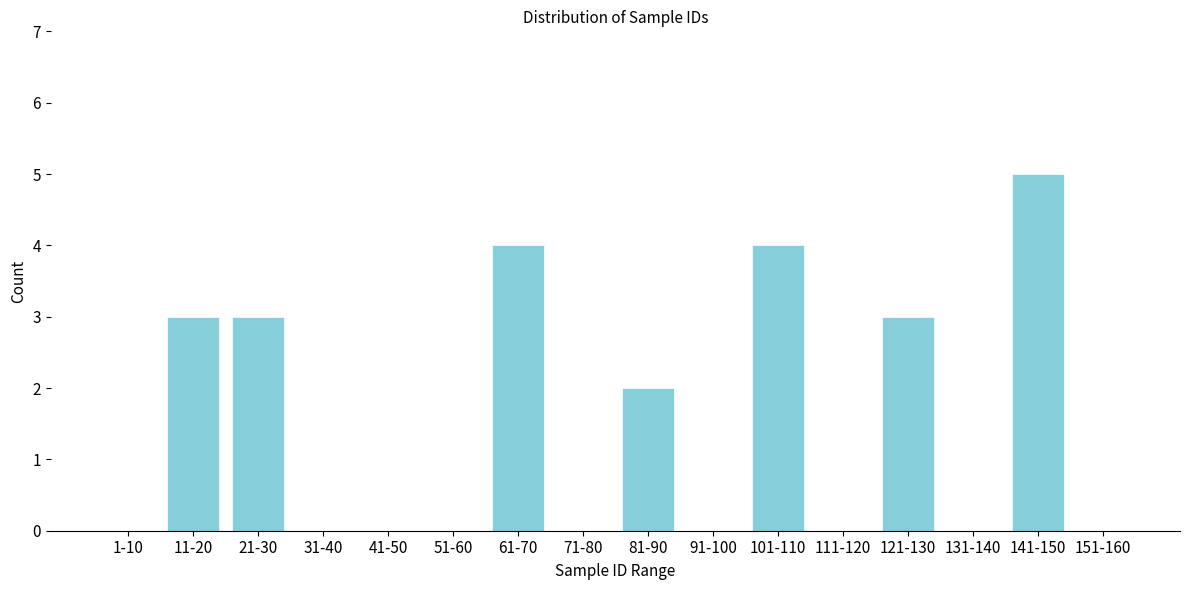

Reading left to right, extract all data points from this chart.

1-10=0	11-20=3	21-30=3	31-40=0	41-50=0	51-60=0	61-70=4	71-80=0	81-90=2	91-100=0	101-110=4	111-120=0	121-130=3	131-140=0	141-150=5	151-160=0